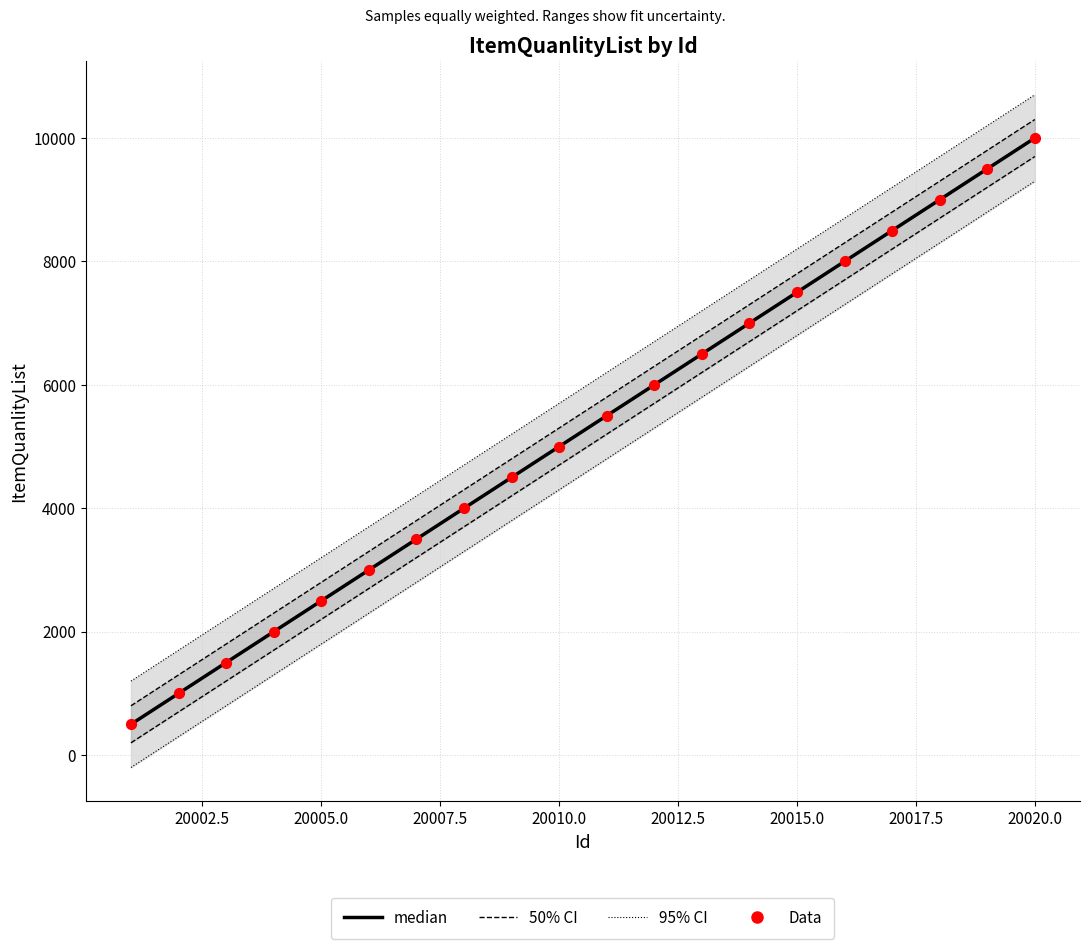

What is the ratio of the value at 20013 to the value at 20014?

0.9